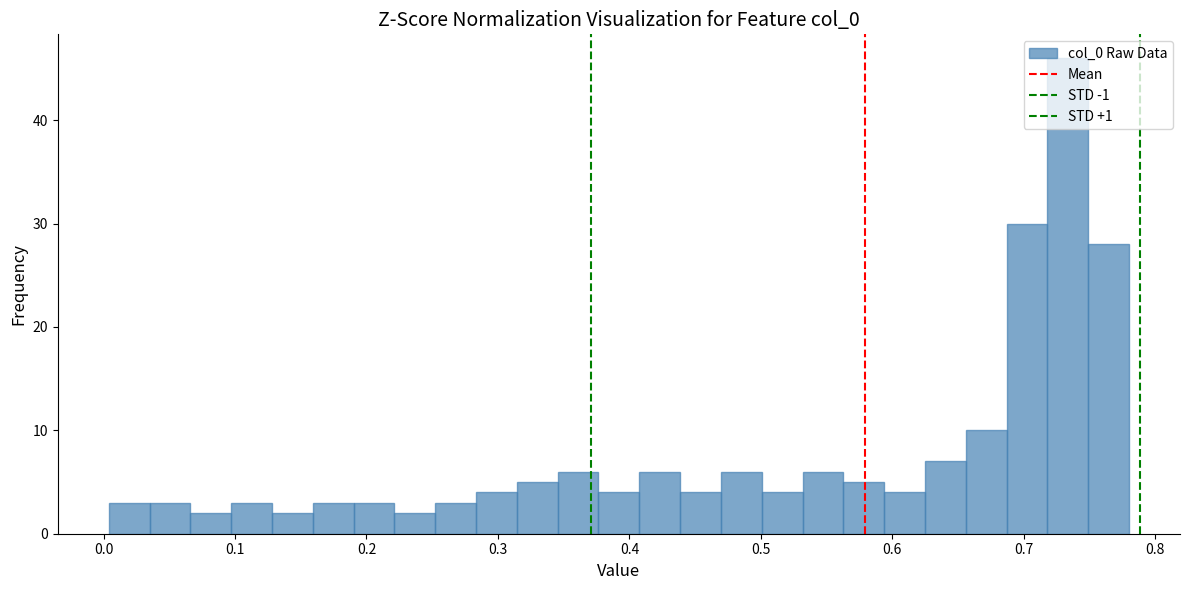

Around what value on the x-axis is the tallest bar? Give the approximate position of its centre, as read against the axis.

0.73